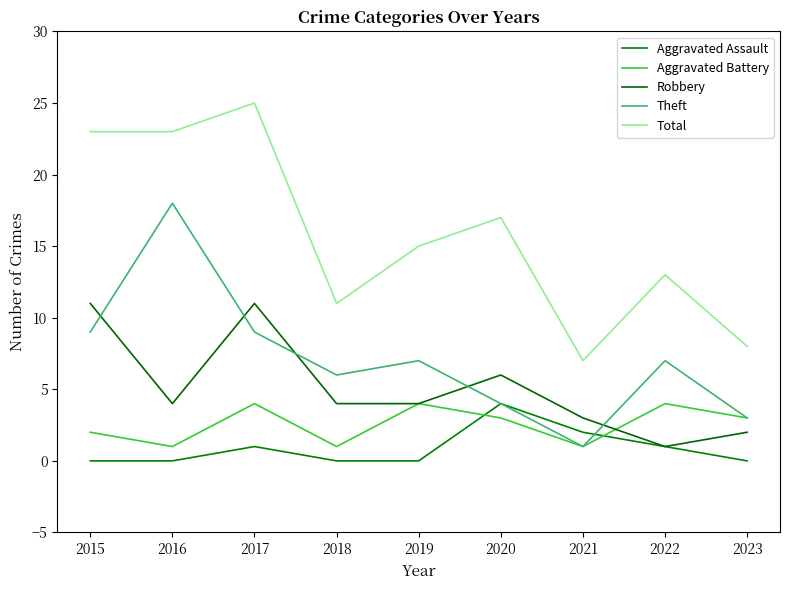

True or false: Aggravated Assault has a value of -3 at 2015.

False